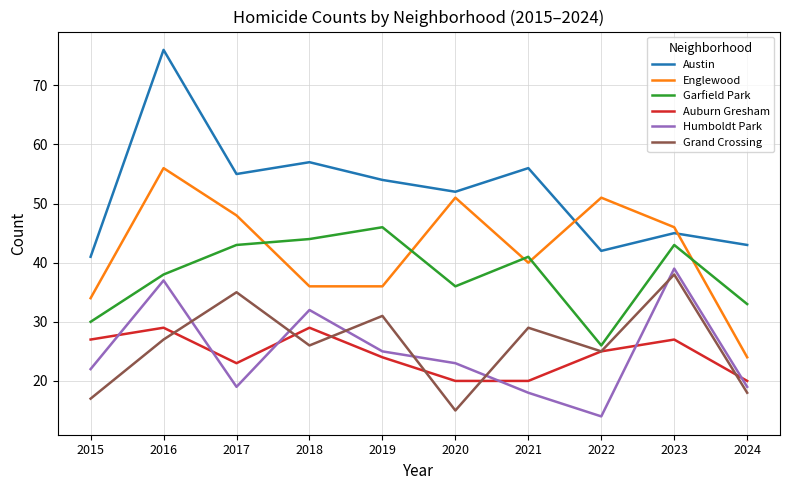

At 2018, list the series in order from largest to smallest.

Austin, Garfield Park, Englewood, Humboldt Park, Auburn Gresham, Grand Crossing